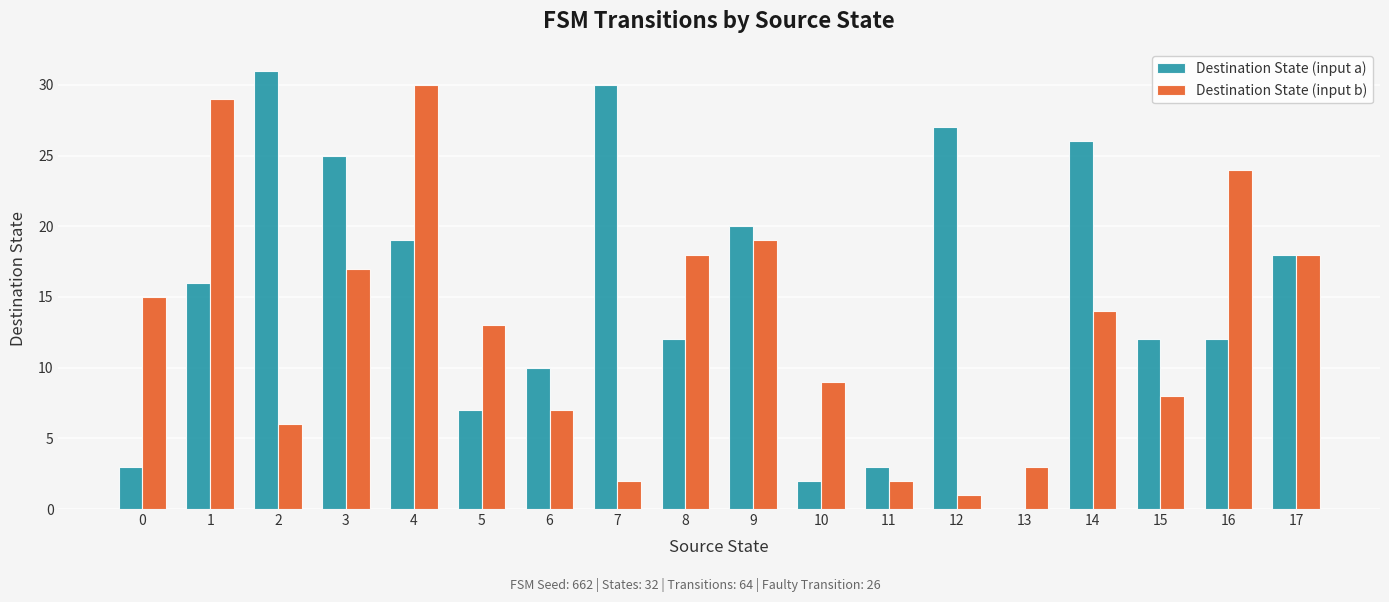

The value of Destination State (input a) at 9 is 31. True or false?

False